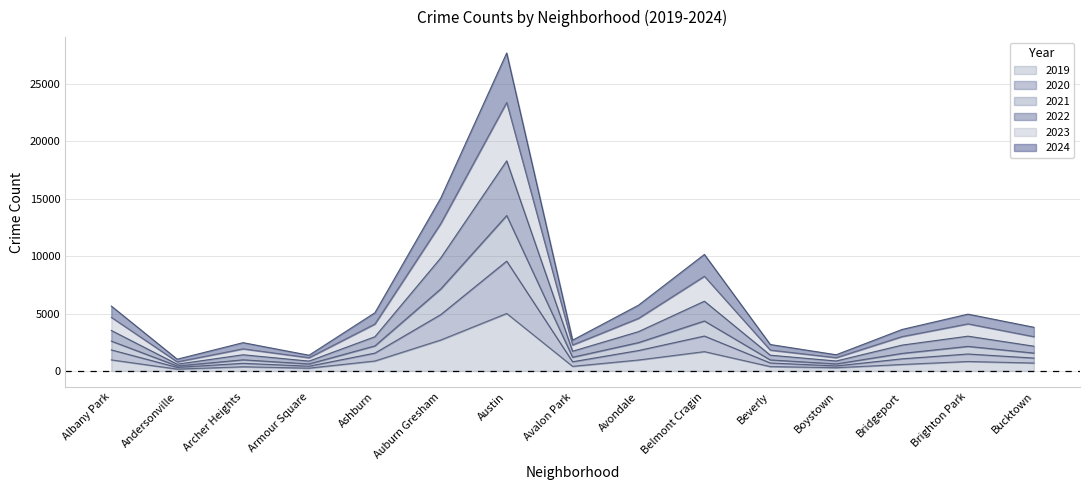

At which category does 2021 reach its first local peak?

Archer Heights